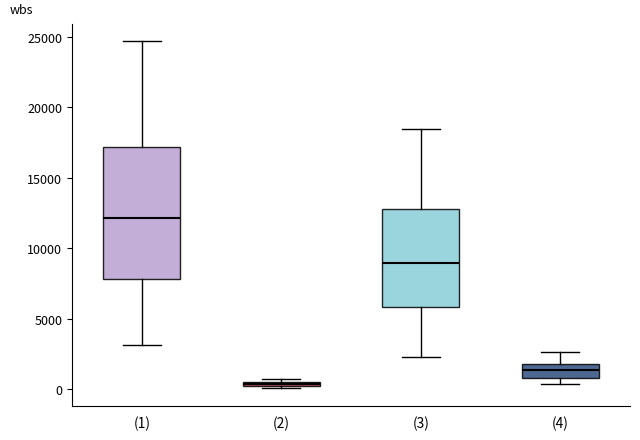

Which box has the lowest median line?

(2)